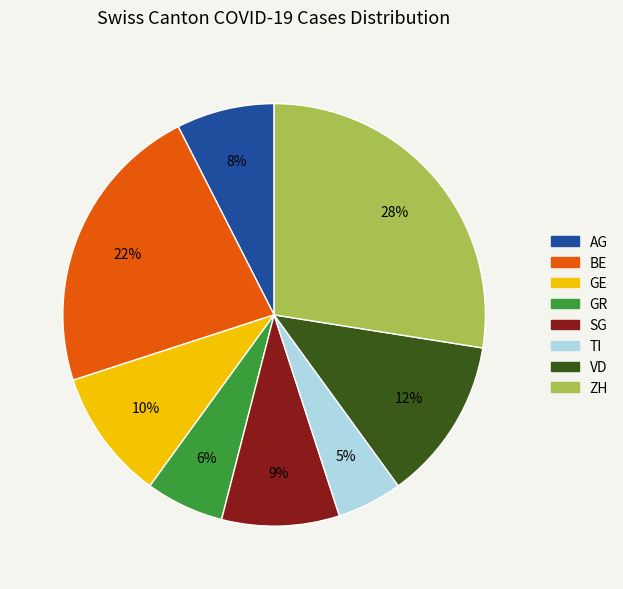

Does ZH account for over 50% of the chart?

No